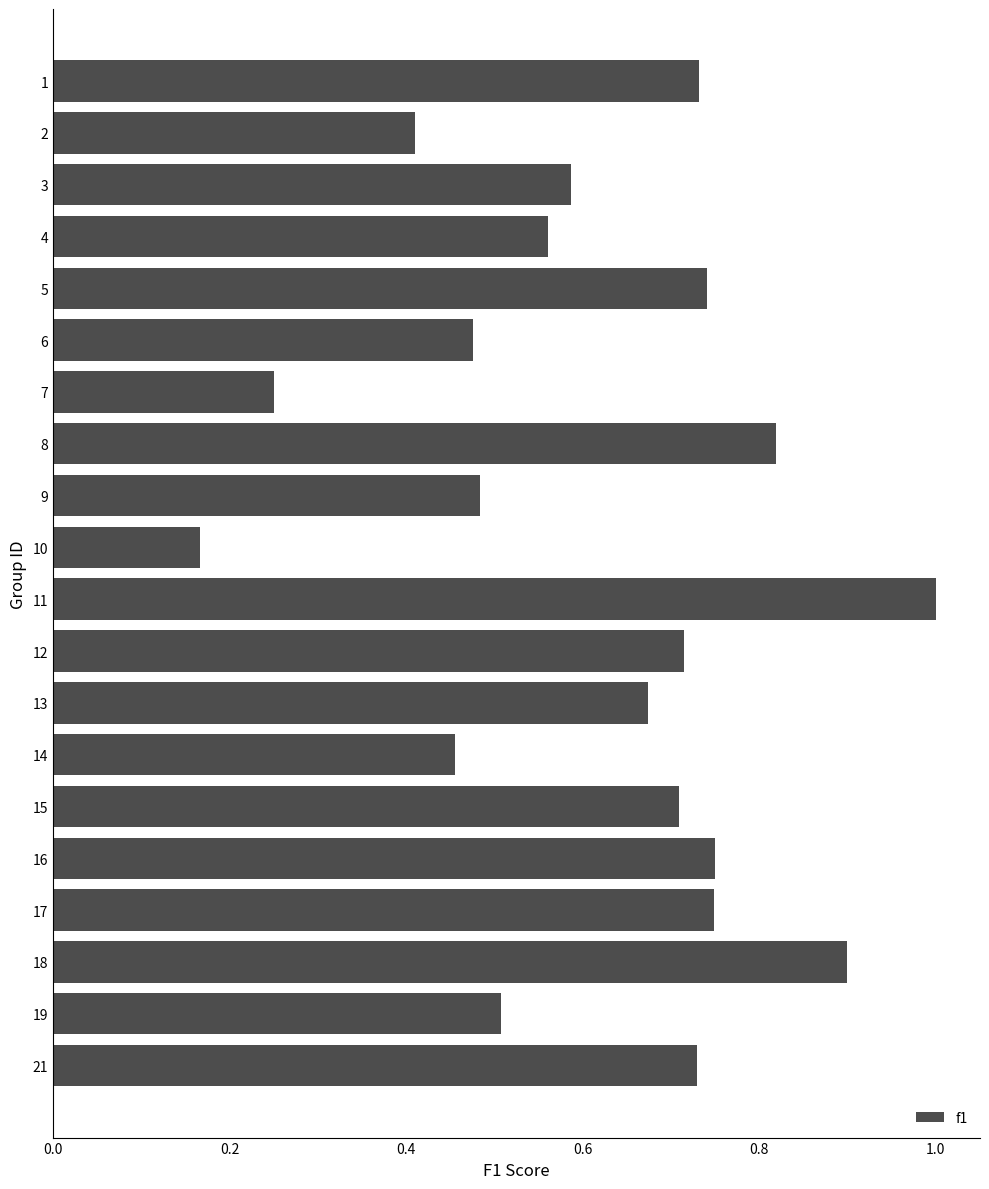

How many series are shown in this chart?

1